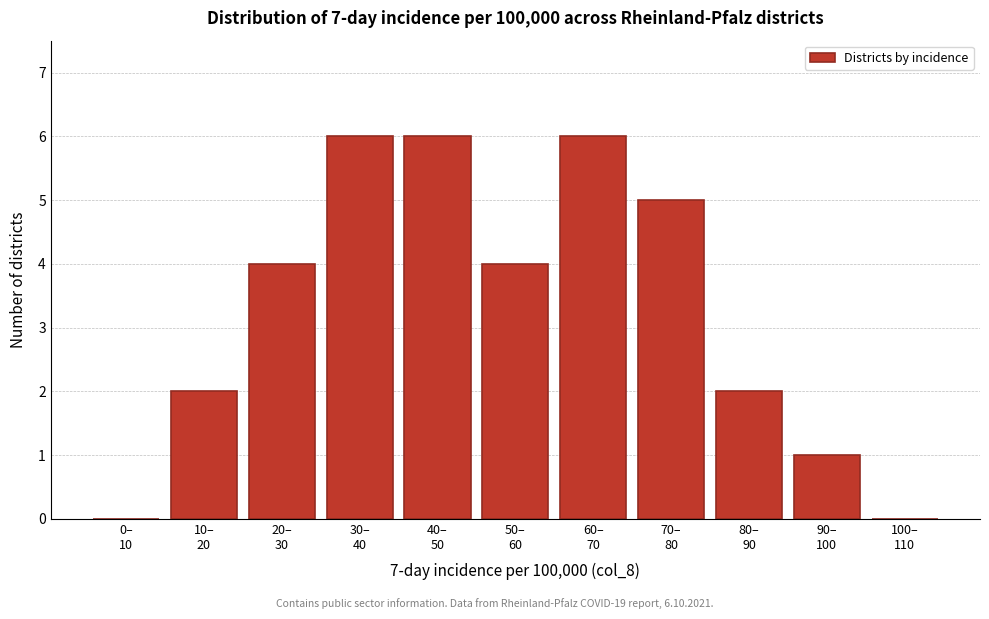

What is the maximum value shown in the chart?

6